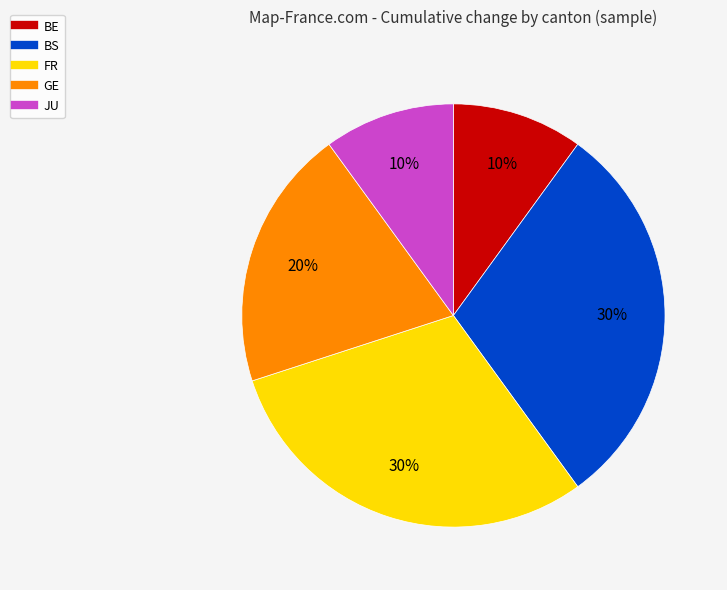

To the nearest percent, what is the difference between the largest and smallest slice percentages?

20%